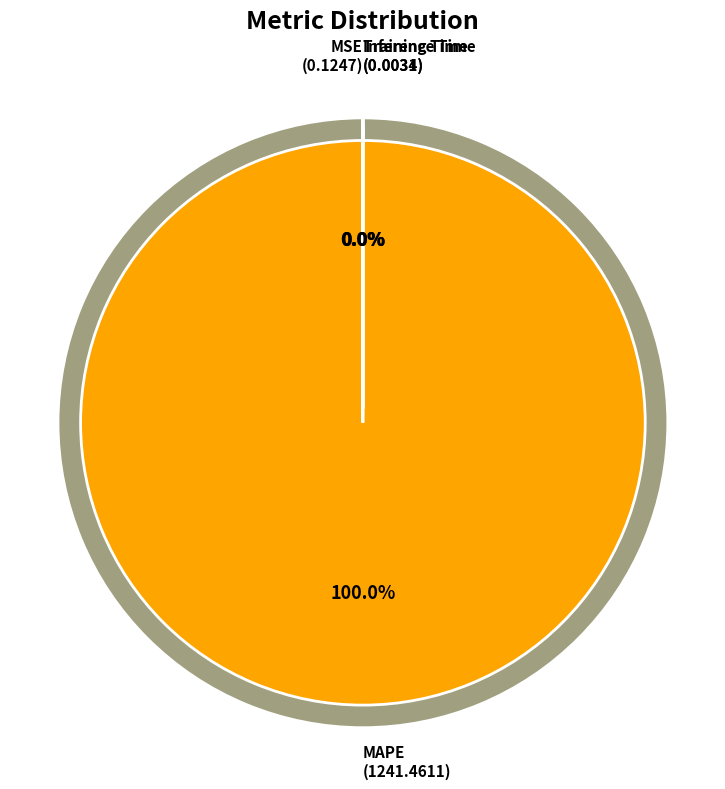

Which has a higher value, Inference Time or Training Time?

Training Time